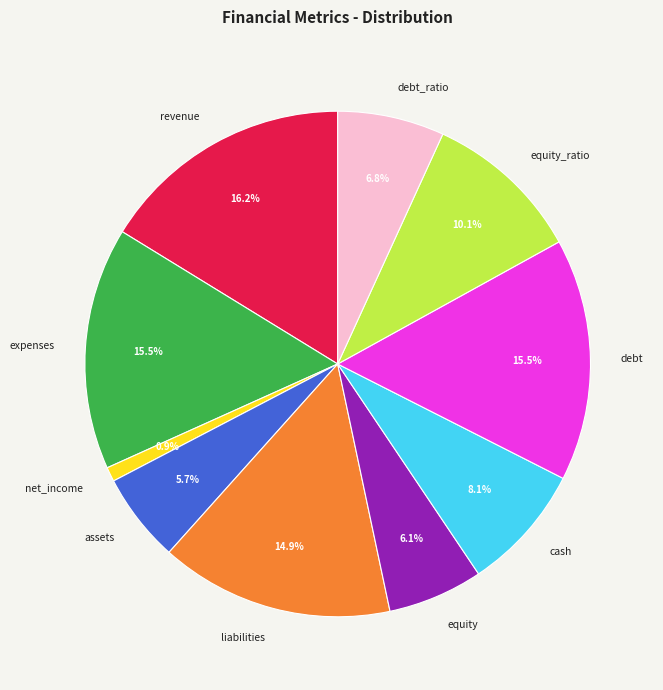

Approximately how many times larger is the value at liabilities compared to debt_ratio?

2.2